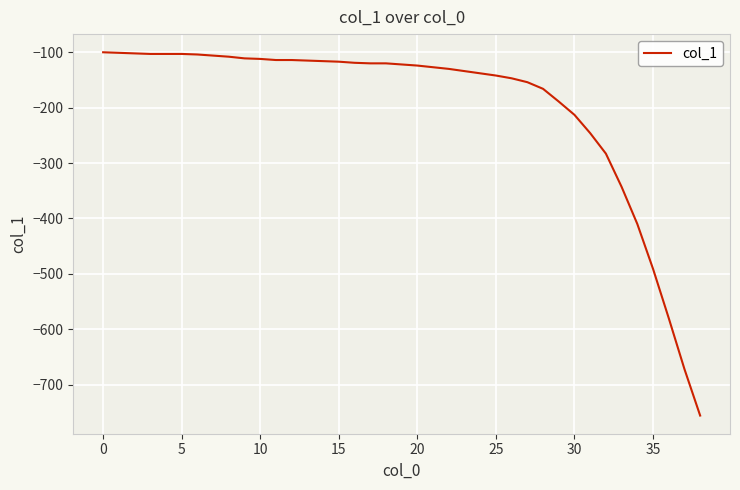

What is the maximum value shown in the chart?

-100